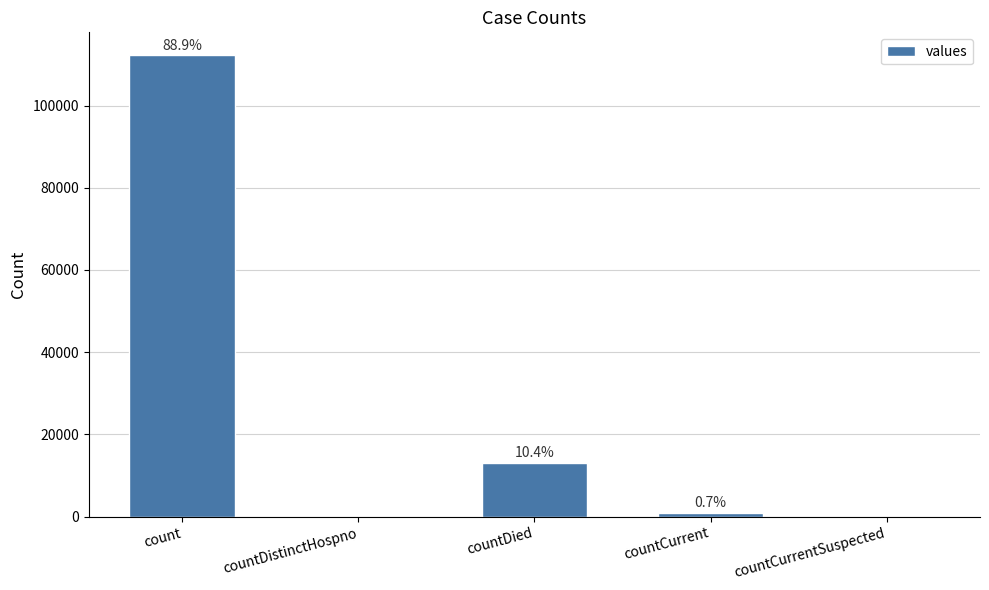

What is the difference between the second highest and second lowest values?

13138